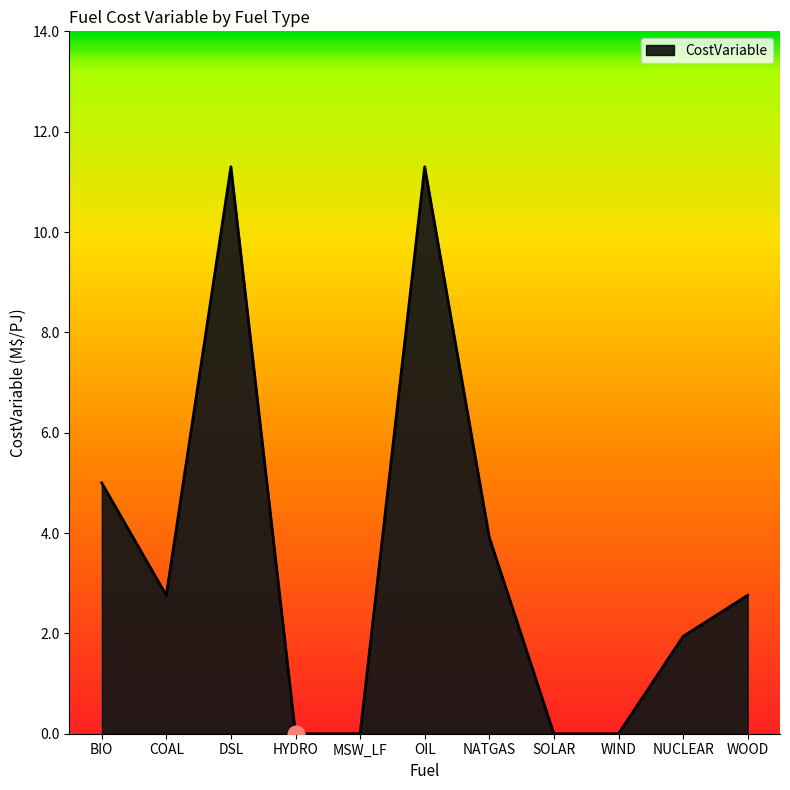

The chart shows a value of 11.3 at OIL. True or false?

True